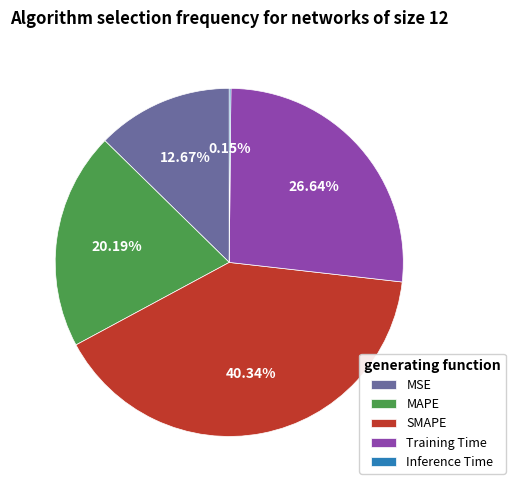

Does Training Time account for over 50% of the chart?

No